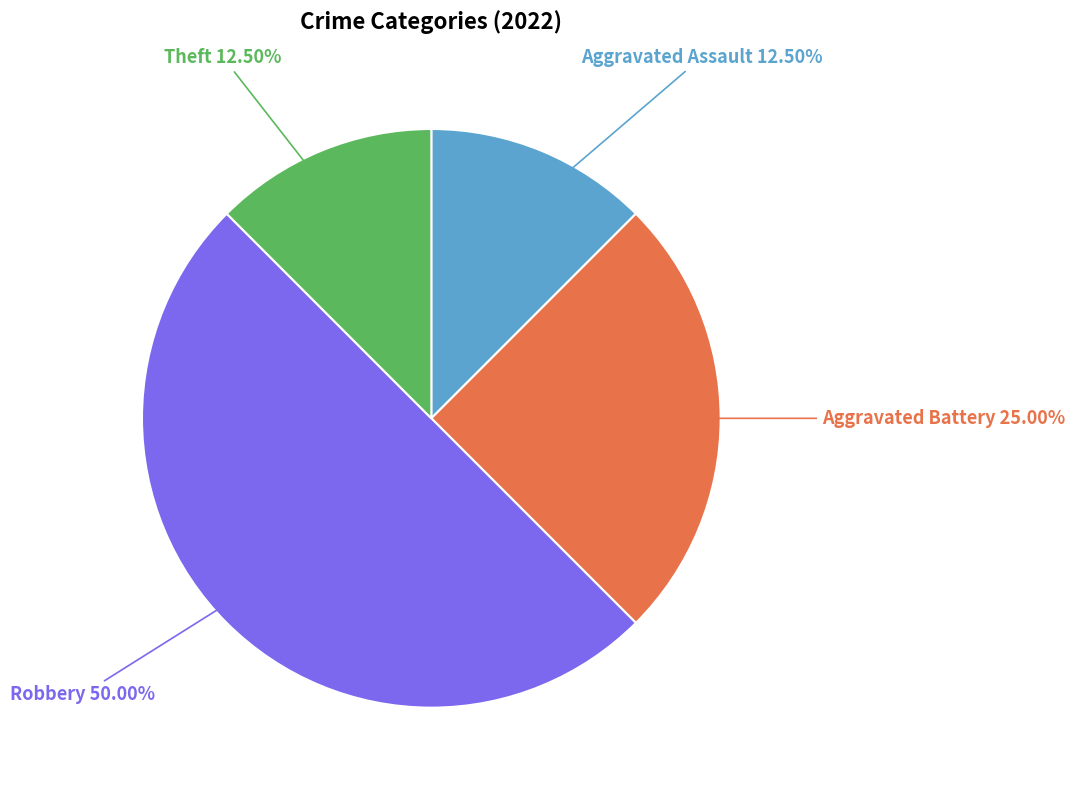

To the nearest percent, what is the combined percentage of Robbery and Aggravated Battery?

75%